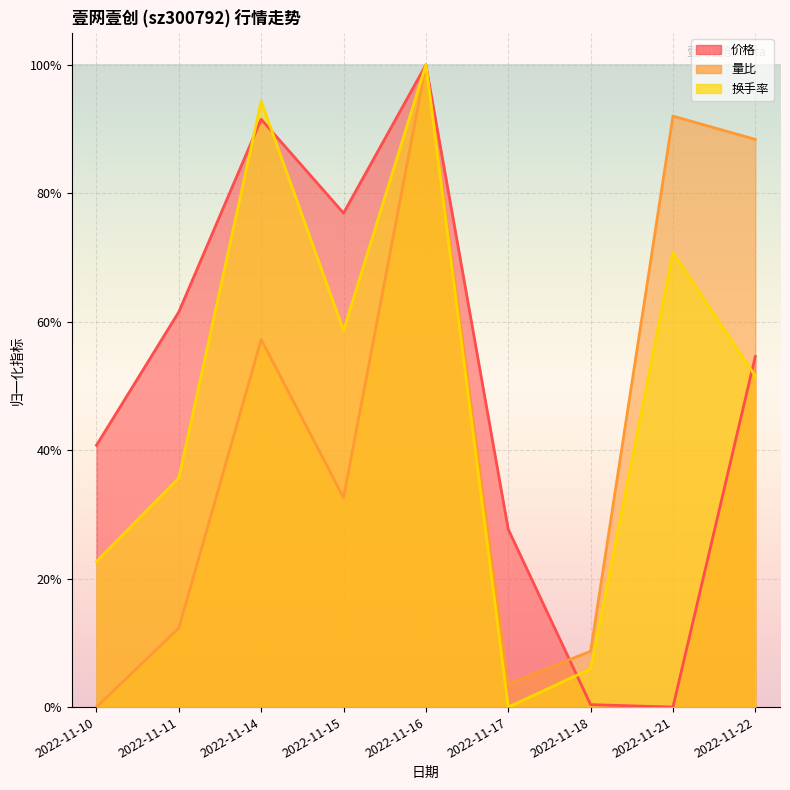

How many values in the 换手率 series exceed 0?

8